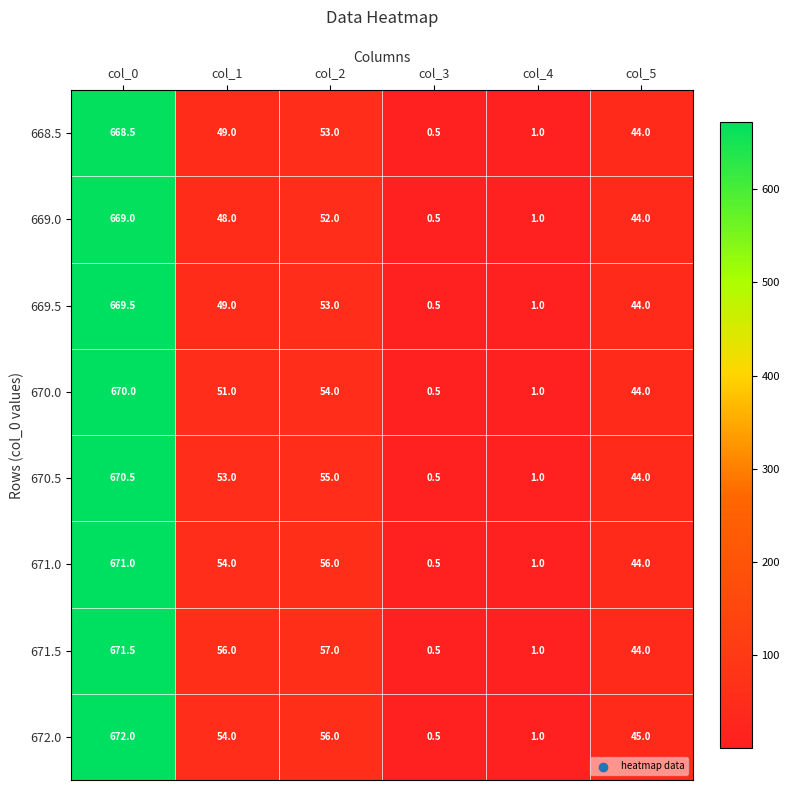

Which label corresponds to the smallest value in the chart?

col_3